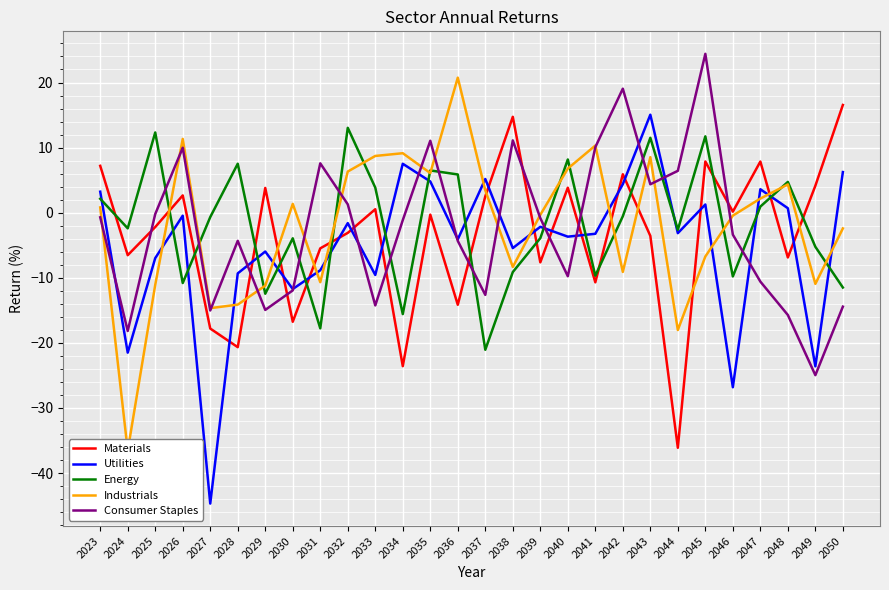

The value of Industrials at 2042 is -9.1. True or false?

True